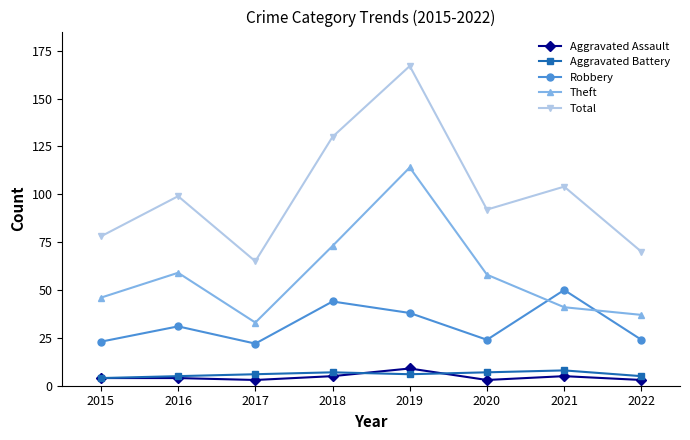

True or false: Aggravated Assault and Aggravated Battery intersect in this chart.

True